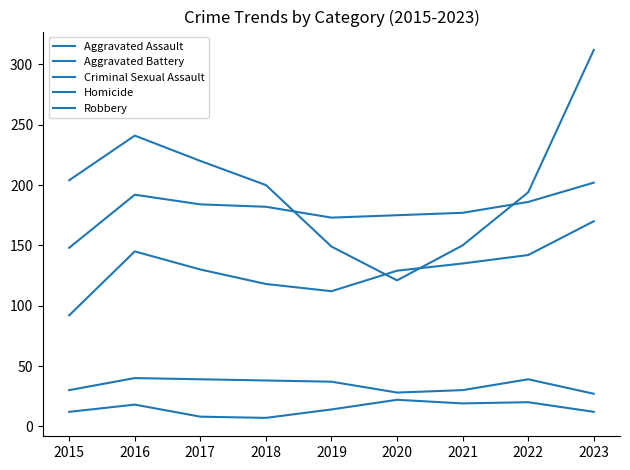

Does the chart have visible grid lines?

No